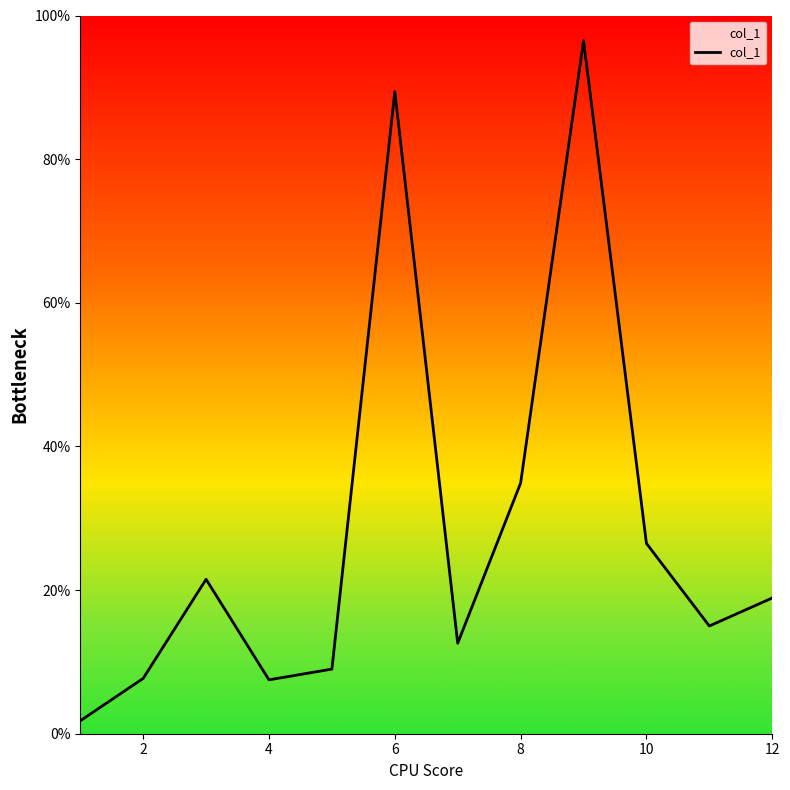

What is the maximum value shown in the chart?

96.5